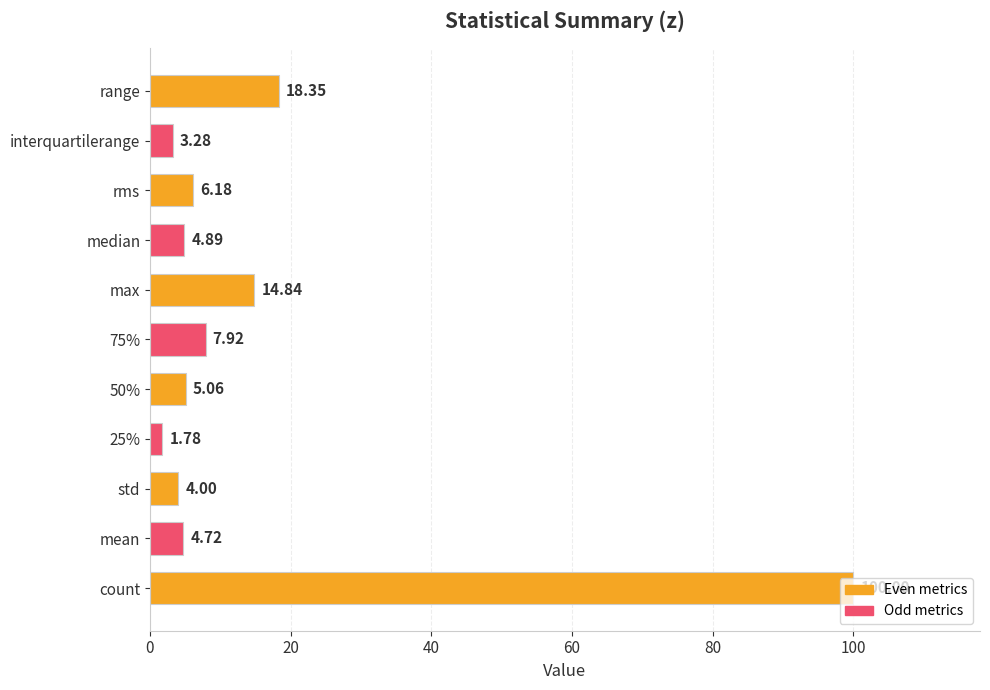

Rank the categories by value from highest to lowest.

count, range, max, 75%, rms, 50%, median, mean, std, interquartilerange, 25%